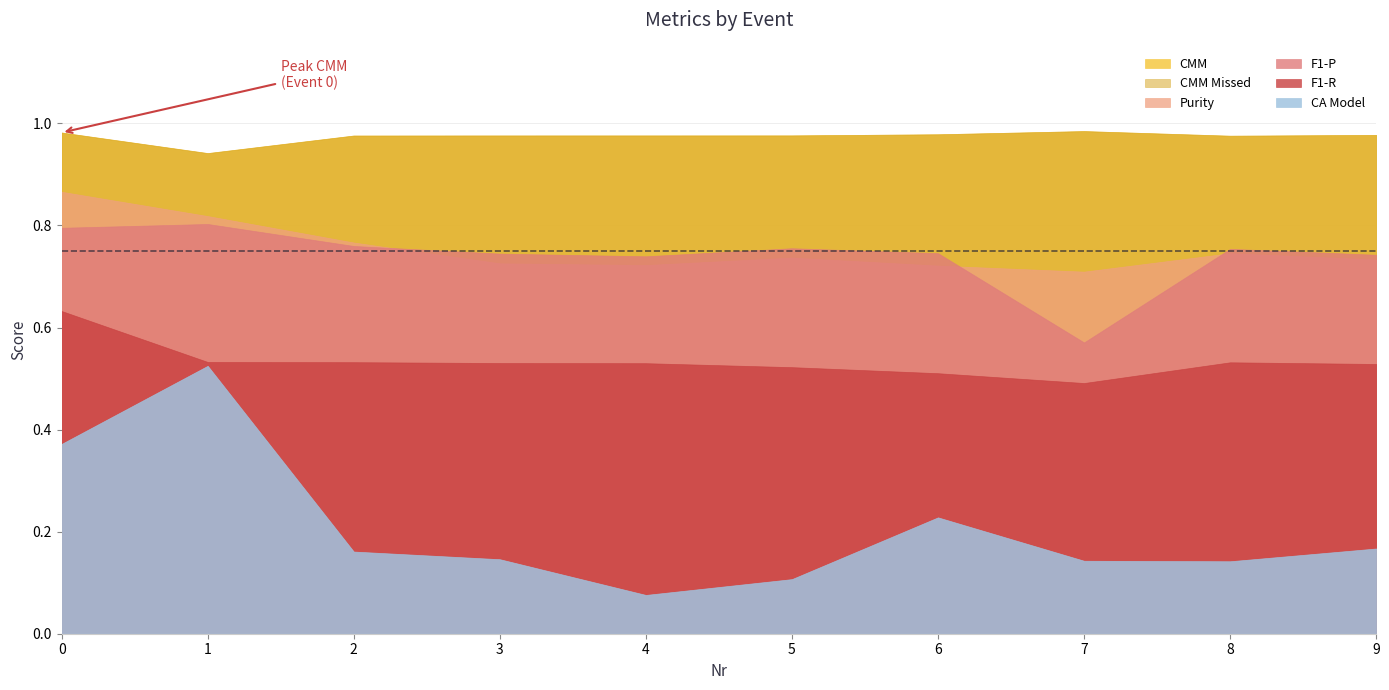

What is the approximate value of CMM at 7?

1.0